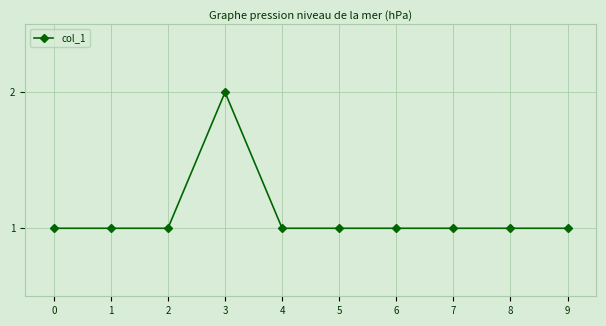

The value at 1 is 1. True or false?

True